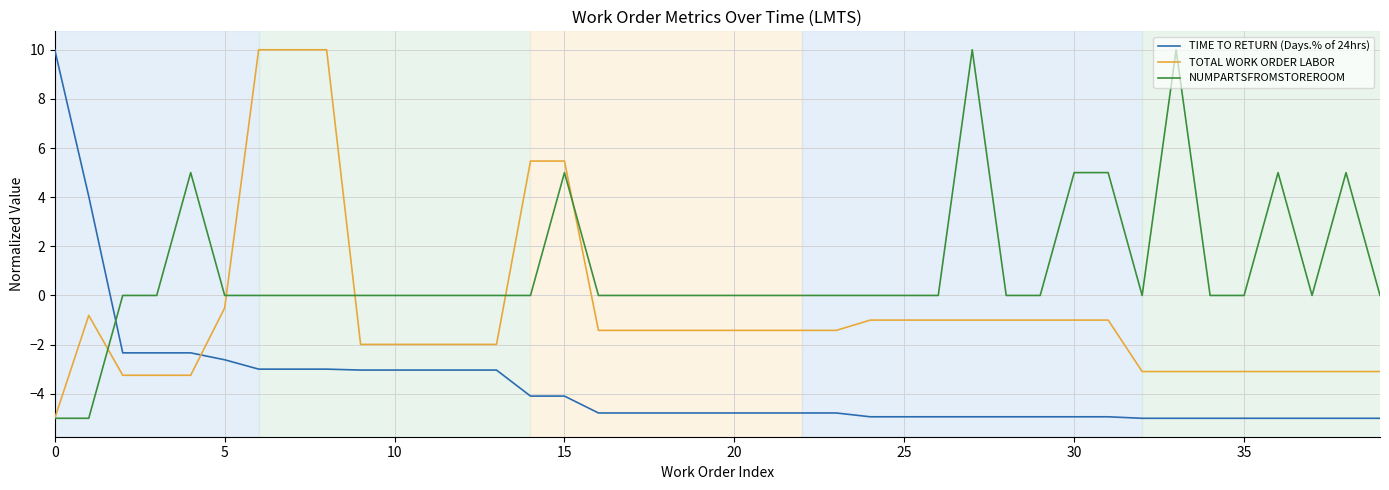

What is the highest value of the NUMPARTSFROMSTOREROOM series?

10.0